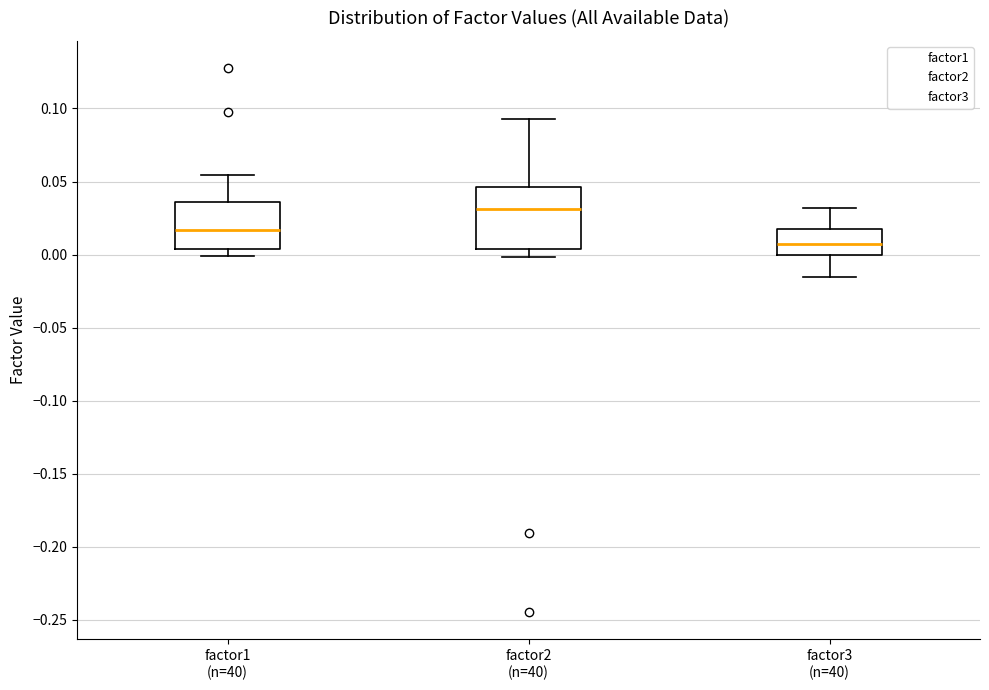

Reading left to right, transcribe this box plot: for each box, give where its median line is, the range the box spans, and where its two whiskers end, as read against the y-axis. The values are not printed on the chart, so give them approximately, as read against the axis.

factor1 (n=40): median 0.015, box 0.005 to 0.035, whiskers 0.000 to 0.055
factor2 (n=40): median 0.030, box 0.005 to 0.045, whiskers 0.000 to 0.095
factor3 (n=40): median 0.005, box 0.000 to 0.020, whiskers -0.015 to 0.030